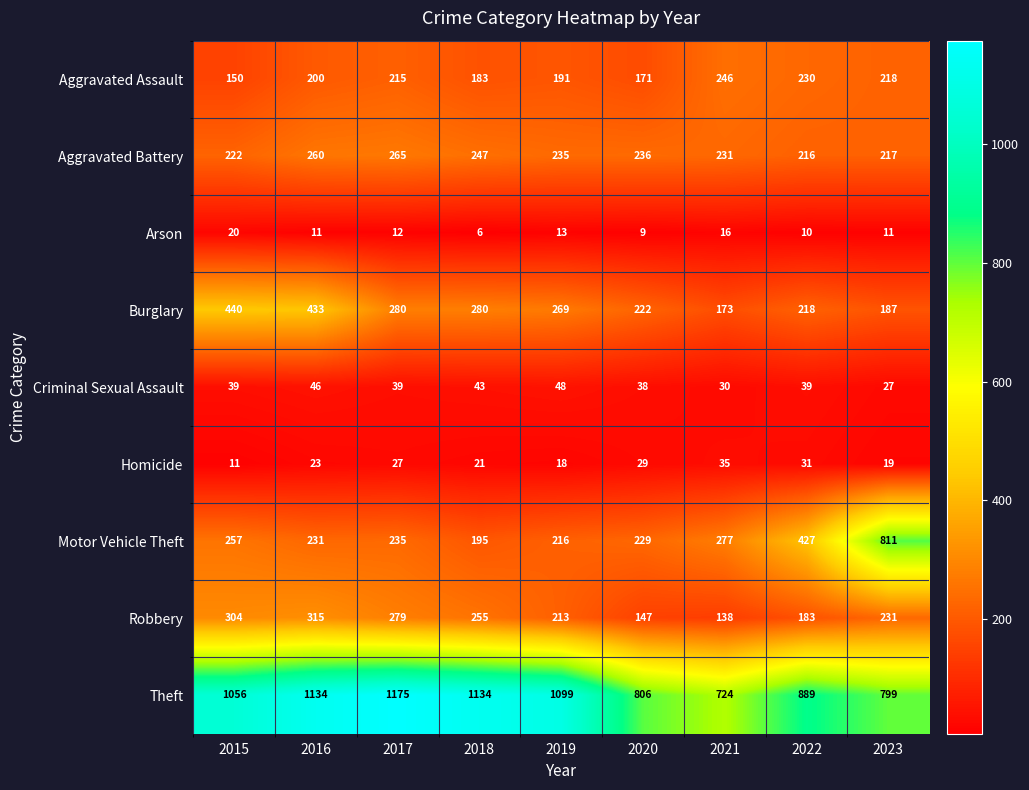

Which series changed the most between 2021 and 2023?

Motor Vehicle Theft